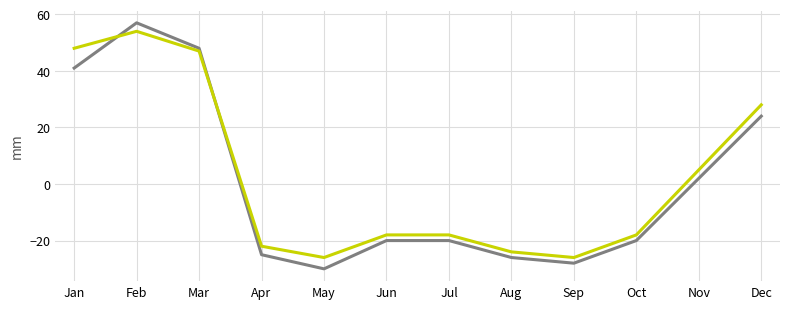

Which category has the highest value across all series?

Feb